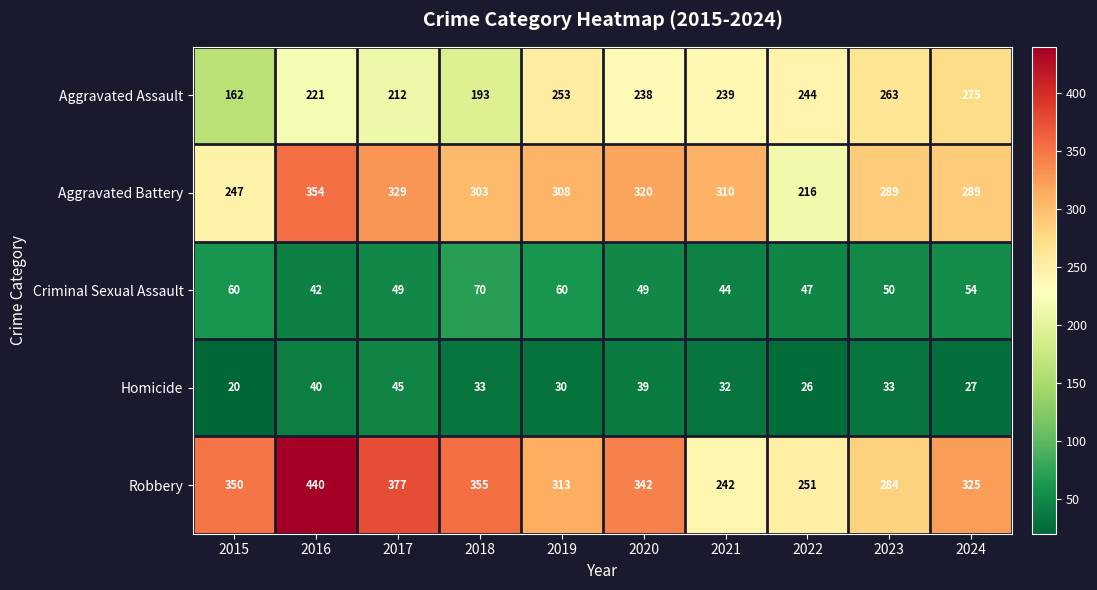

The Aggravated Battery series shows 308 at 2019. True or false?

True